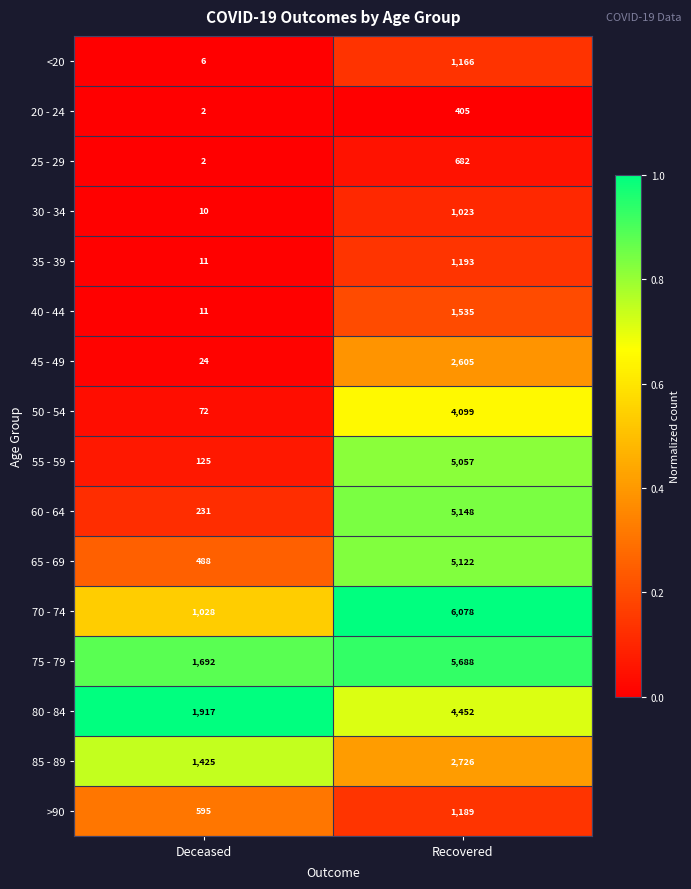

True or false: 65 - 69 has a value of 637 at Deceased.

False